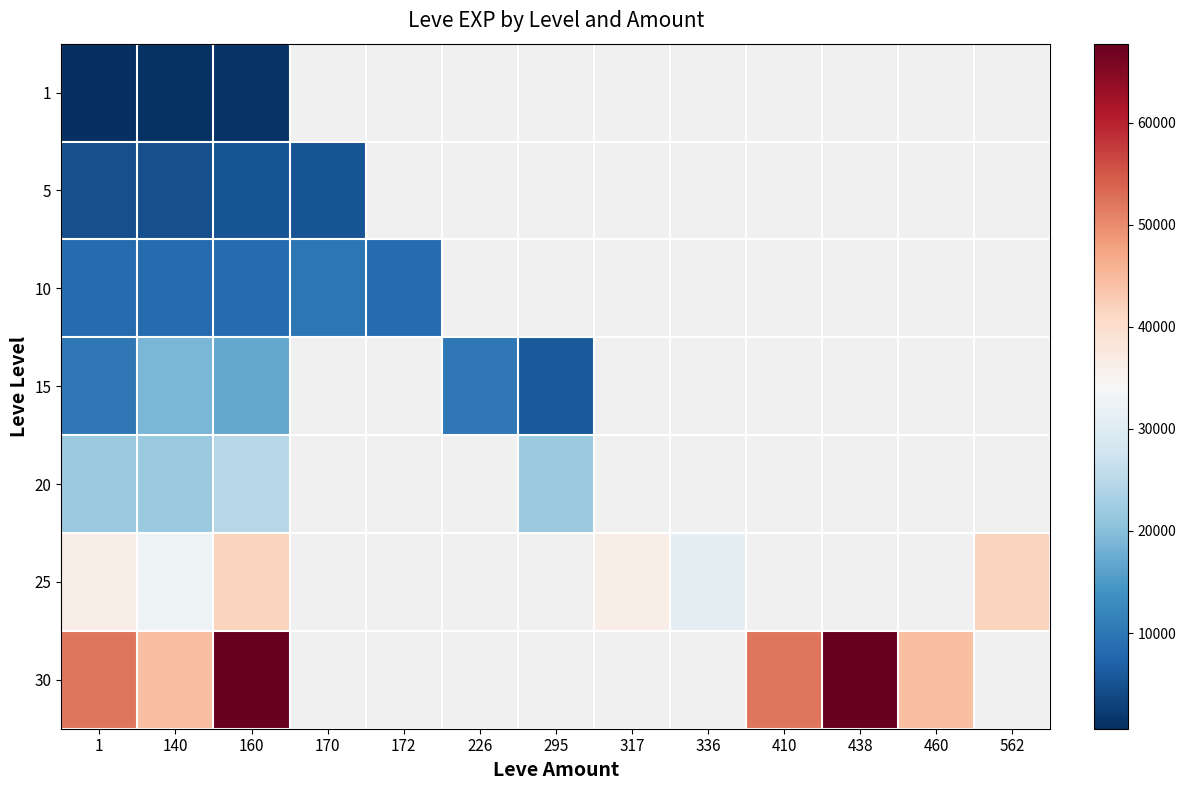

Between 170 and 317, which is larger?

317